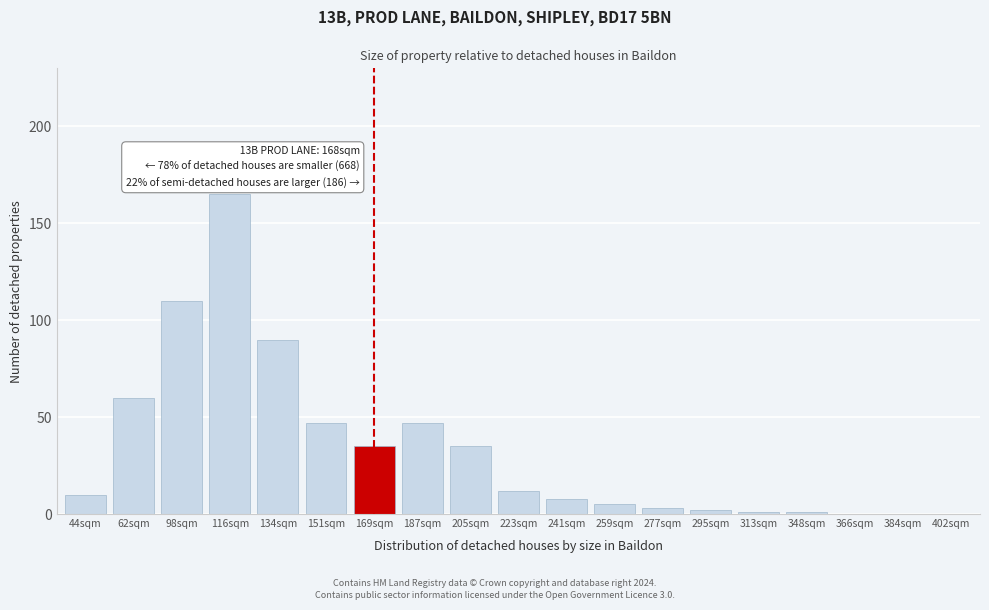

Reading left to right, transcribe all the data shown in this chart.

44sqm=10	62sqm=60	98sqm=110	116sqm=165	134sqm=90	151sqm=47	169sqm=35	187sqm=47	205sqm=35	223sqm=12	241sqm=8	259sqm=5	277sqm=3	295sqm=2	313sqm=1	348sqm=1	366sqm=0	384sqm=0	402sqm=0